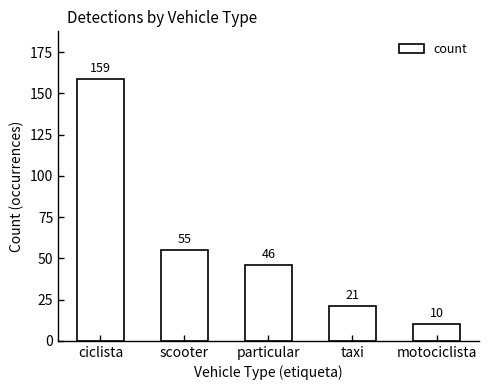

Rank the categories by value from lowest to highest.

motociclista, taxi, particular, scooter, ciclista